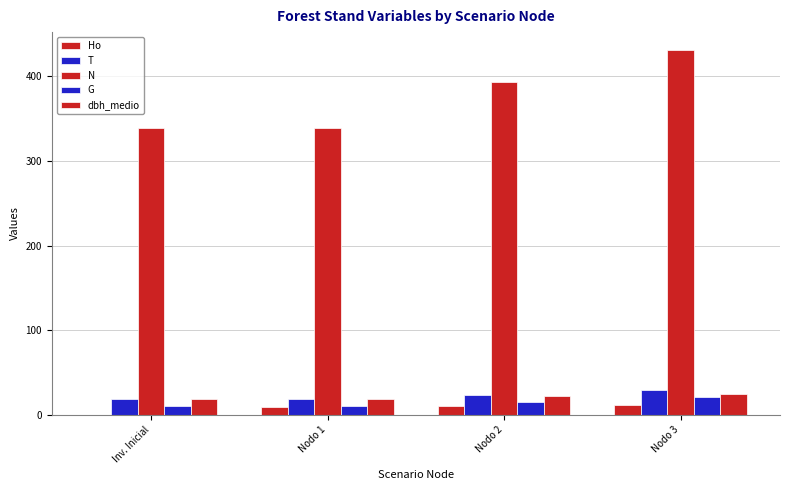

The G series shows 10.2 at Nodo 1. True or false?

True